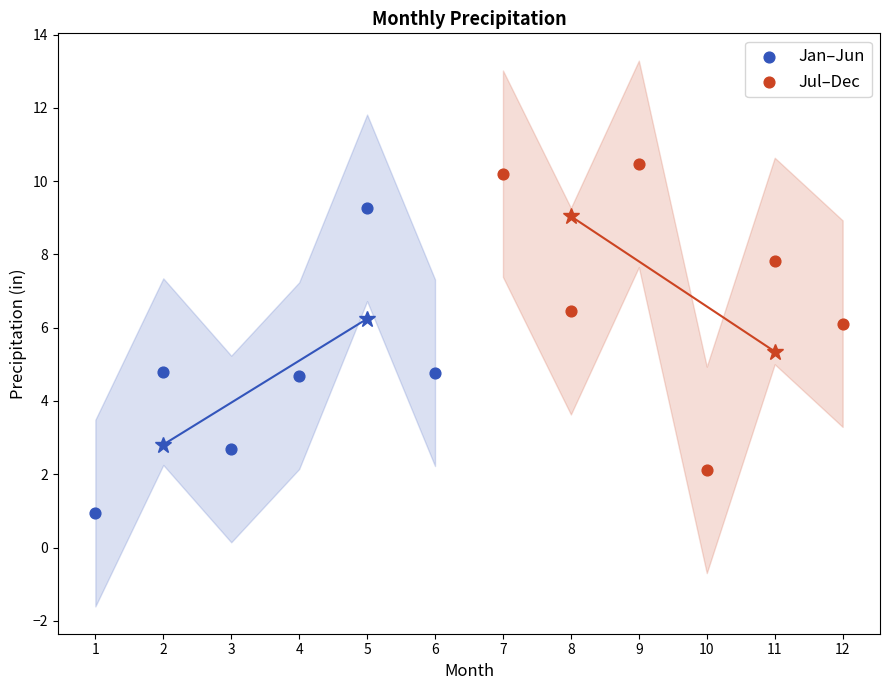

Which series reaches the maximum Y coordinate?

Jul–Dec